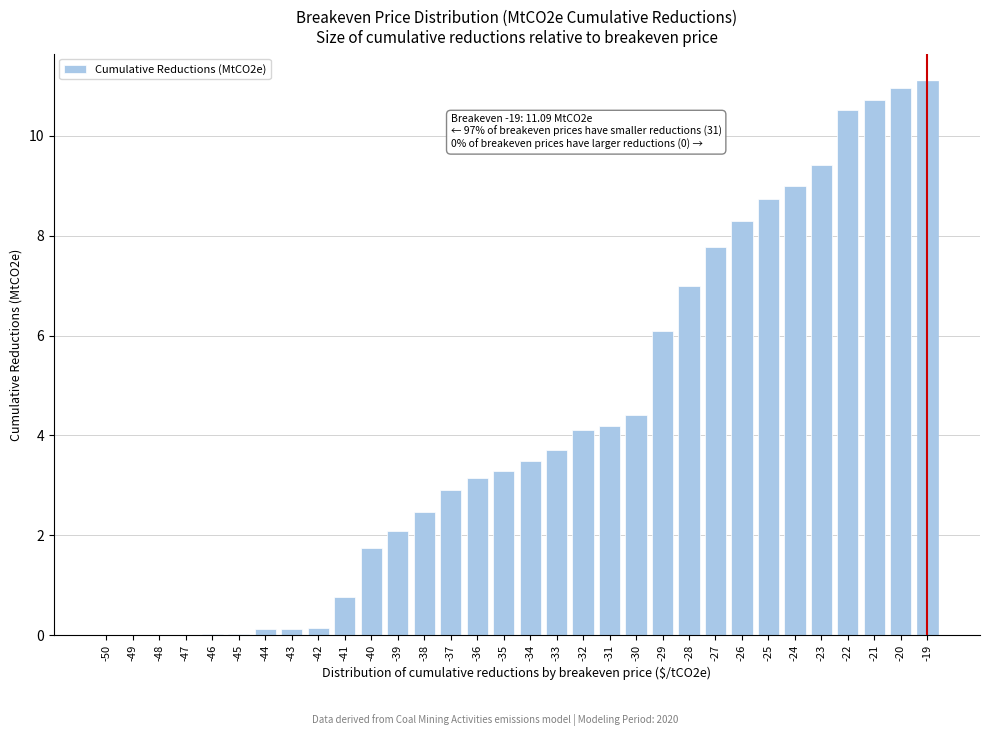

What is the maximum value shown in the chart?

11.1